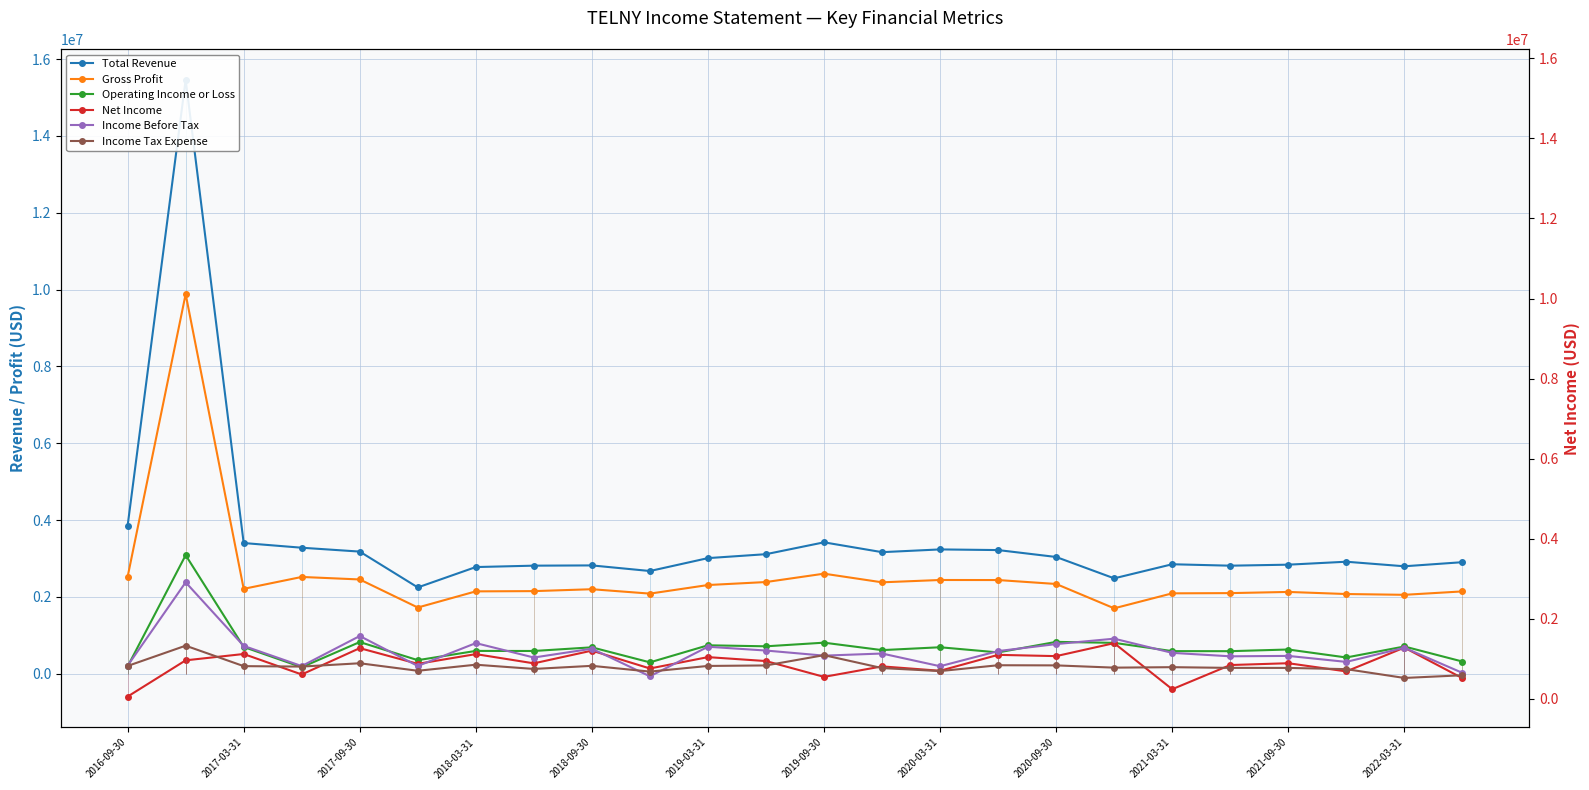

What is the average value of the Income Tax Expense series?

185458